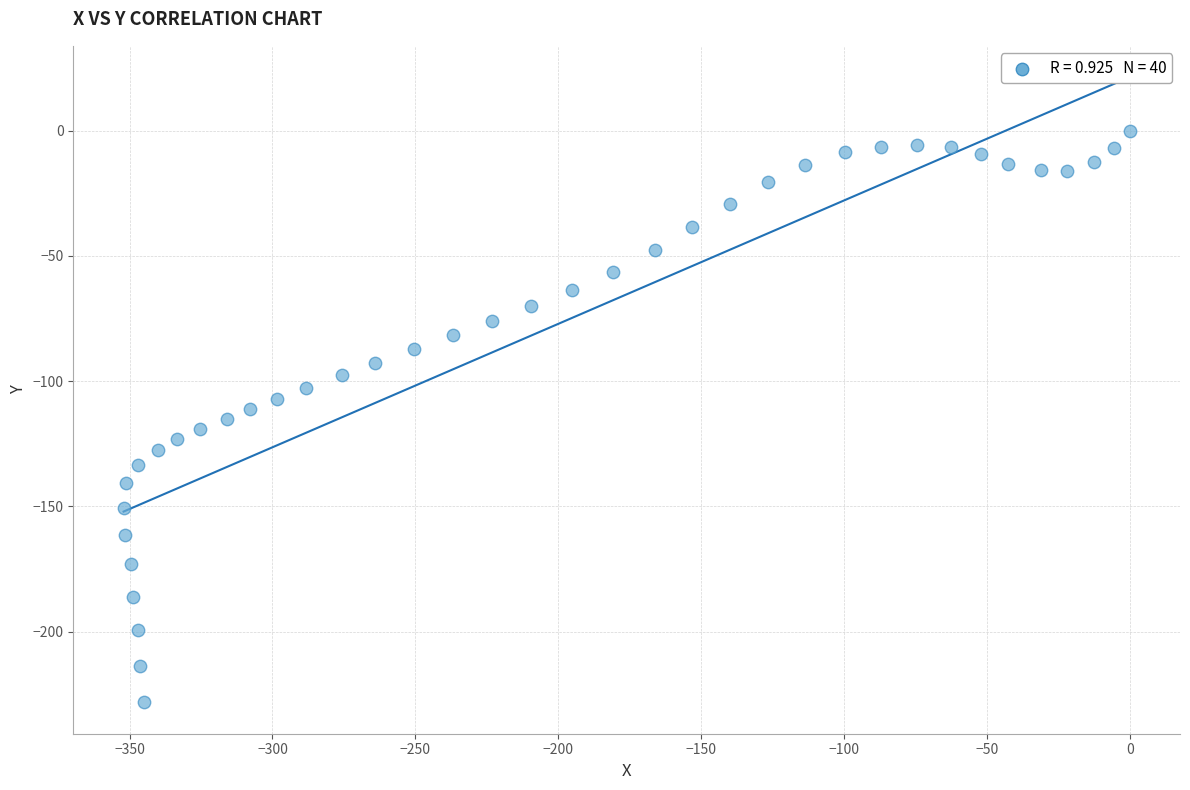

What is the range of Y values (max minus min)?

228.3